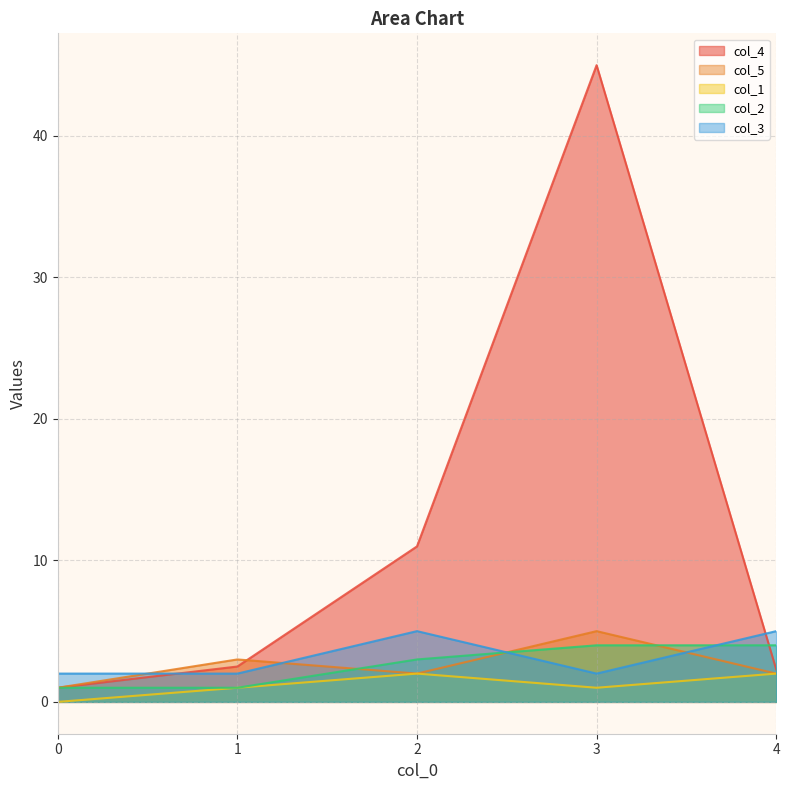

At 4, list the series in order from largest to smallest.

col_3, col_2, col_4, col_5, col_1